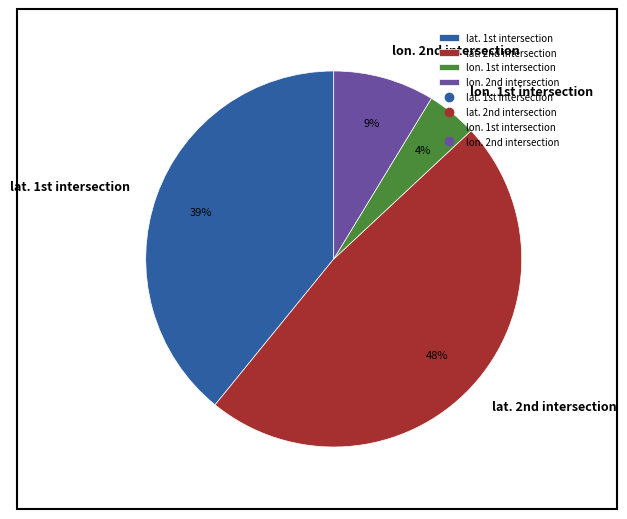

To the nearest percent, what is the average slice percentage?

25%